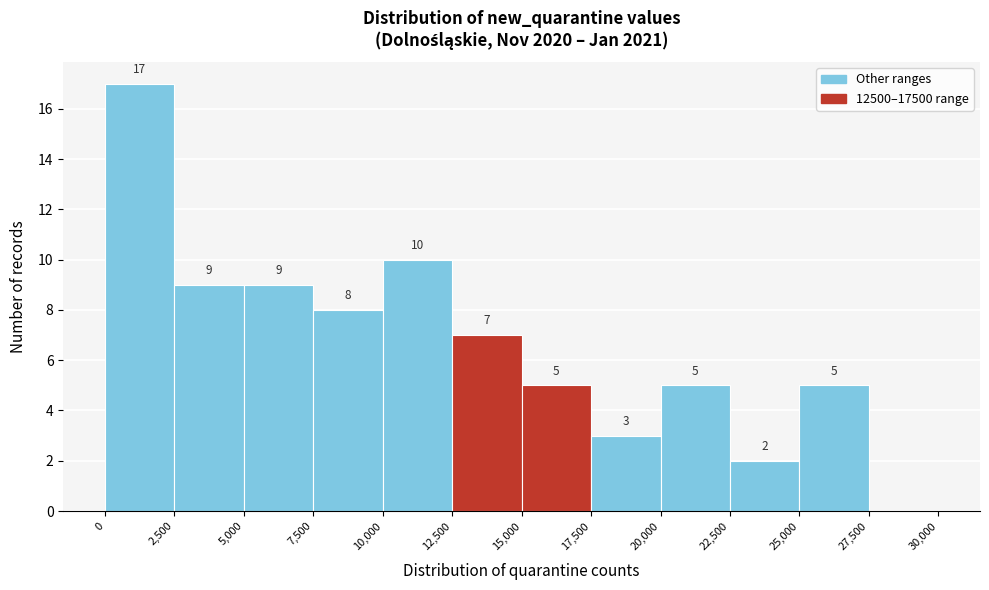

Which range on the x-axis has the tallest bar?

0 to 2,500